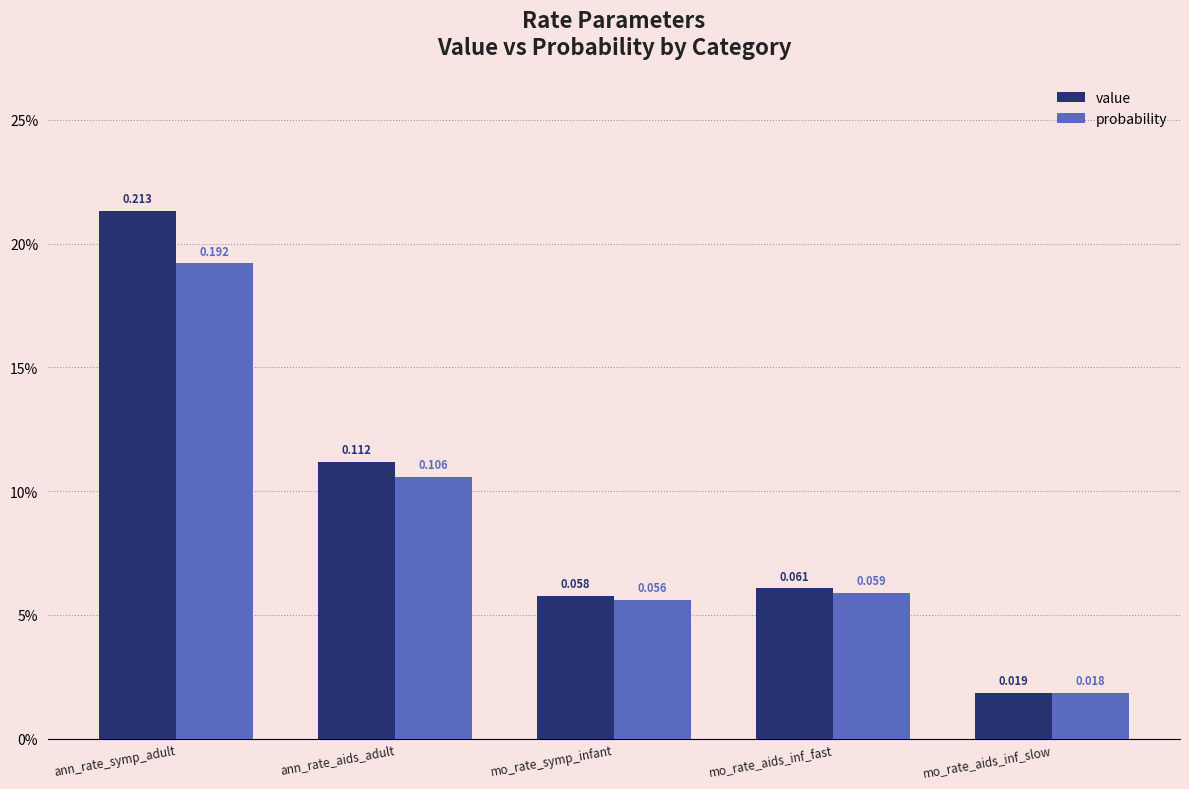

List the labels in order of probability value, smallest first.

mo_rate_aids_inf_slow, mo_rate_symp_infant, mo_rate_aids_inf_fast, ann_rate_aids_adult, ann_rate_symp_adult